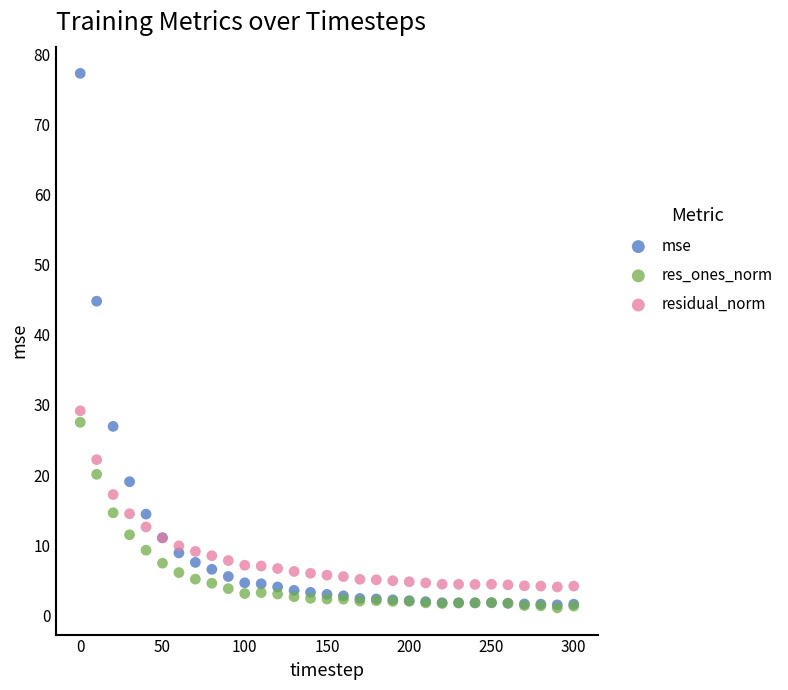

What are all the series names shown in the legend?

mse, res_ones_norm, residual_norm